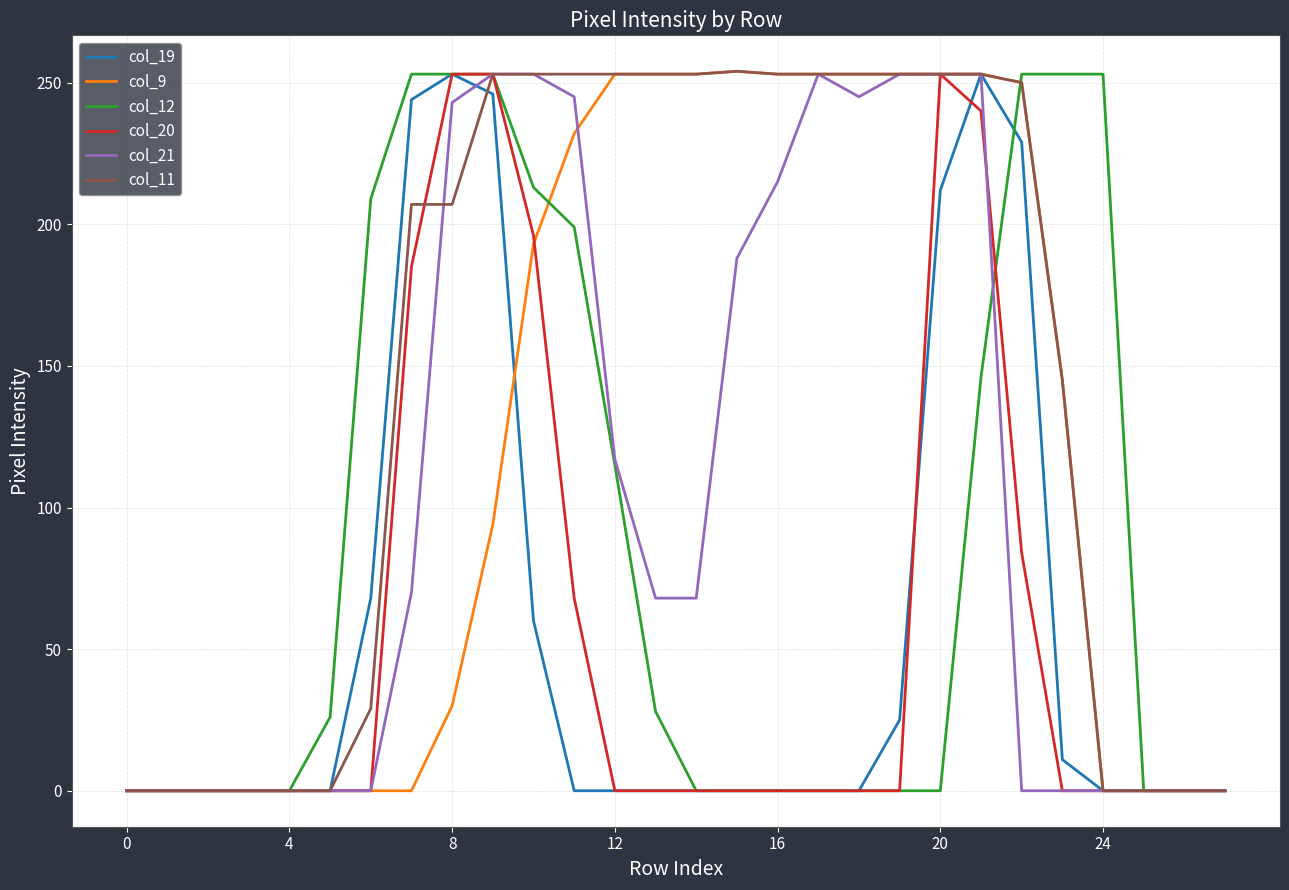

Which series has the largest total across all categories?

col_11